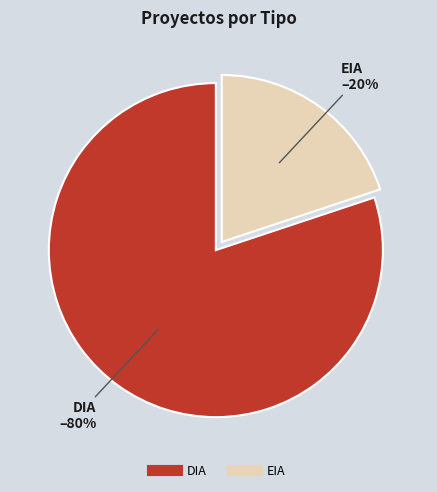

Is there a majority slice in this chart?

Yes